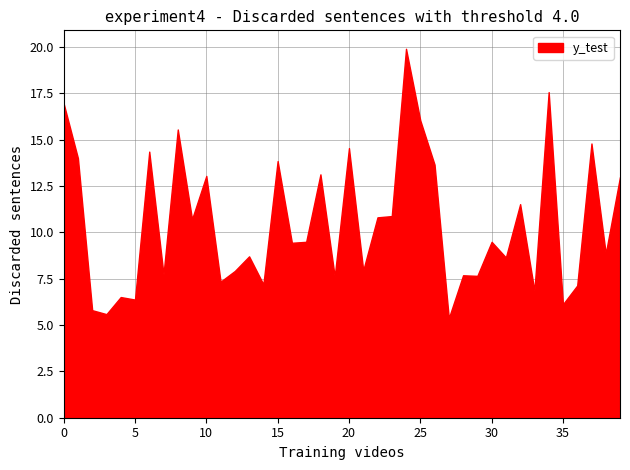

The value at 5 is 6.4. True or false?

True